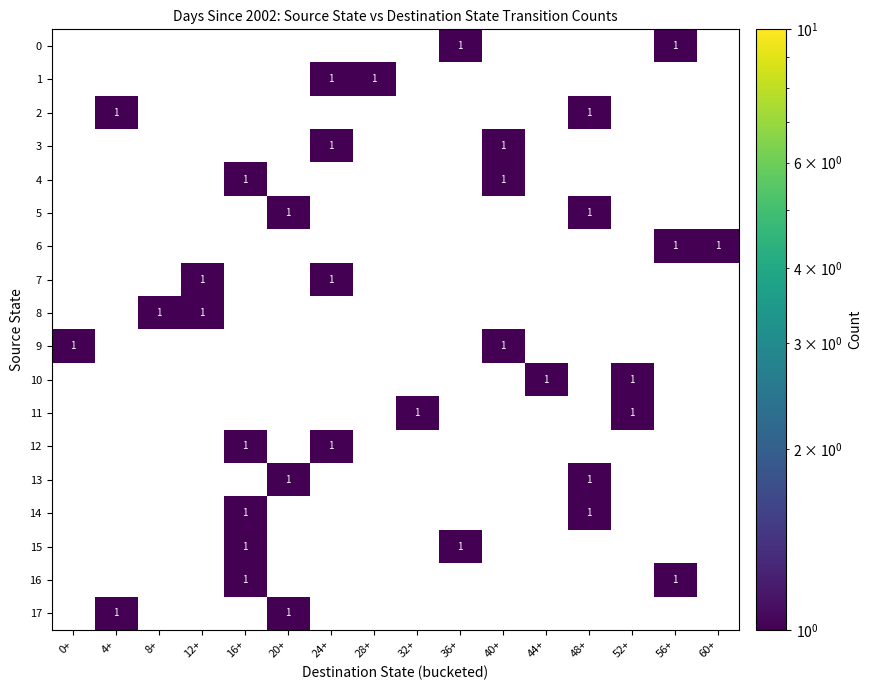

Count the number of categories in the chart.

16